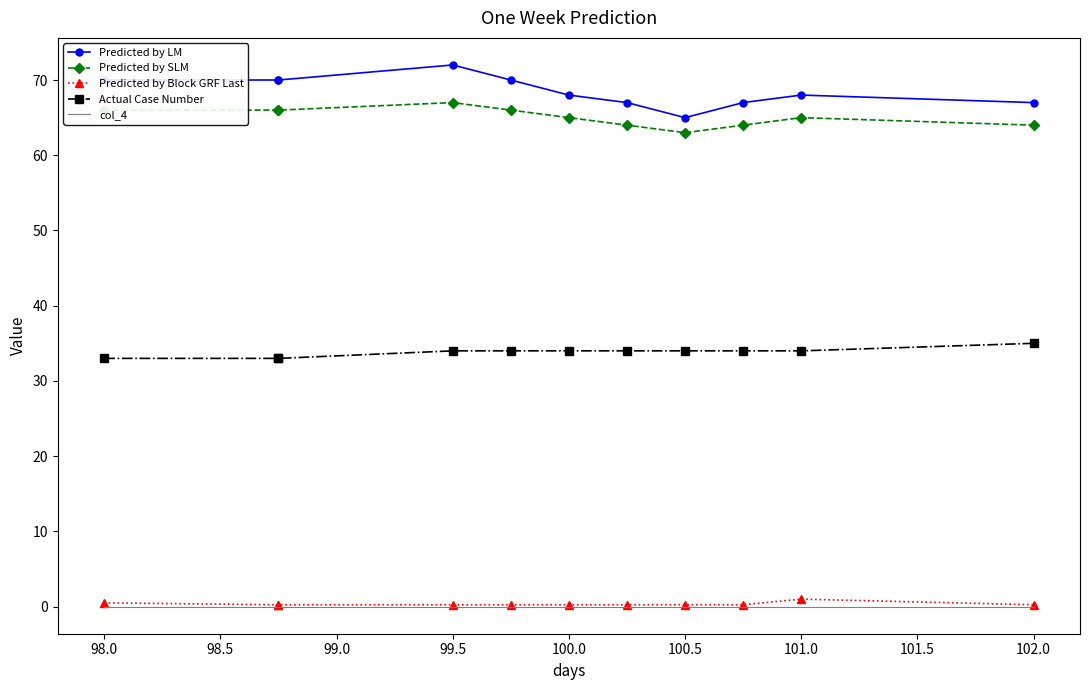

What are all the series names shown in the legend?

Predicted by LM, Predicted by SLM, Predicted by Block GRF Last, Actual Case Number, col_4